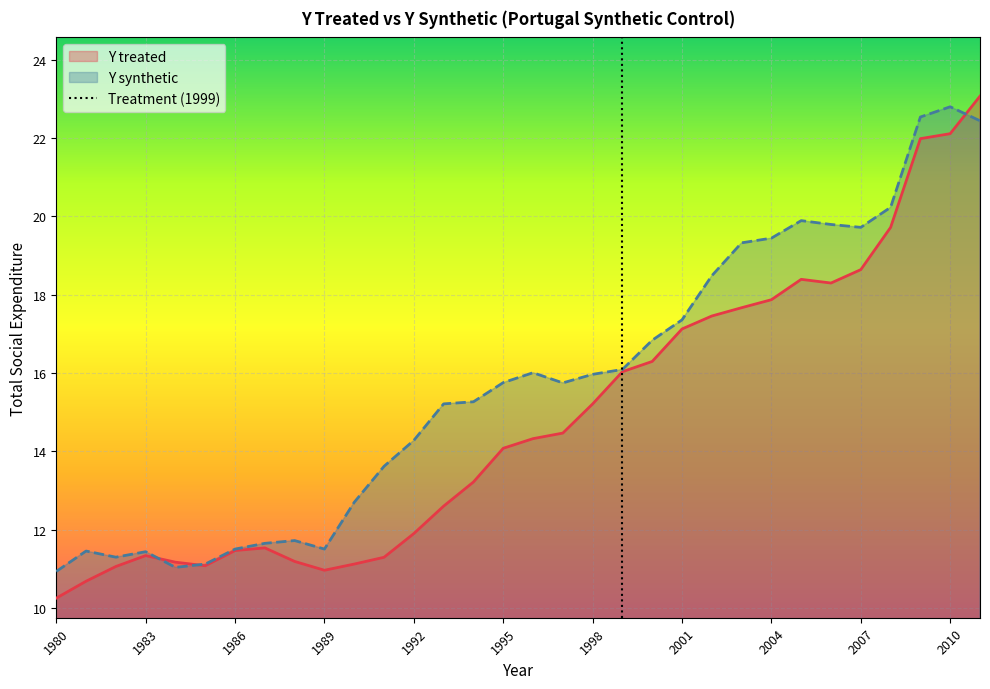

The value of Y synthetic at 1989 is 16.4. True or false?

False